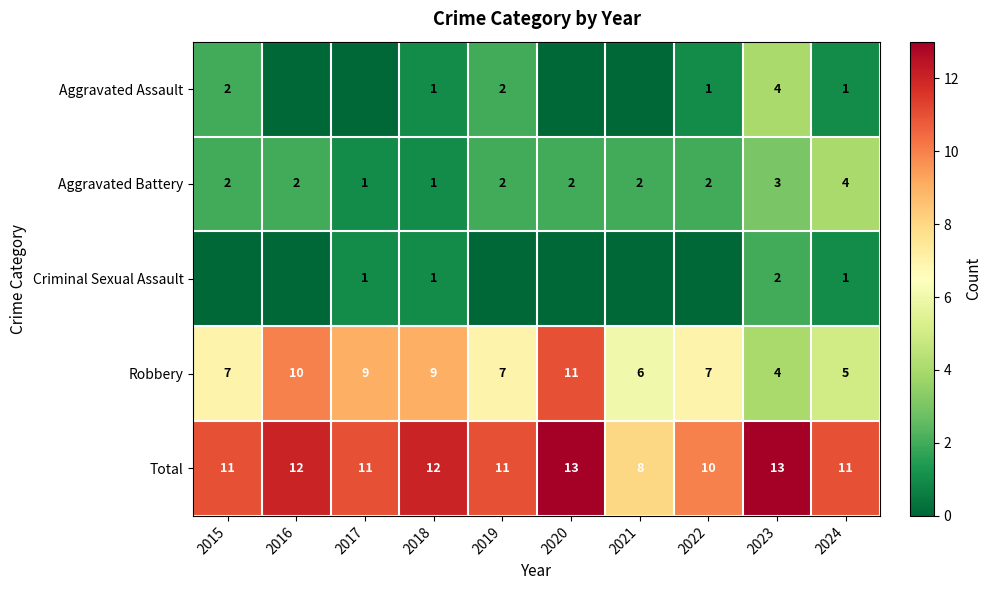

Read the Robbery value at 2018.

9